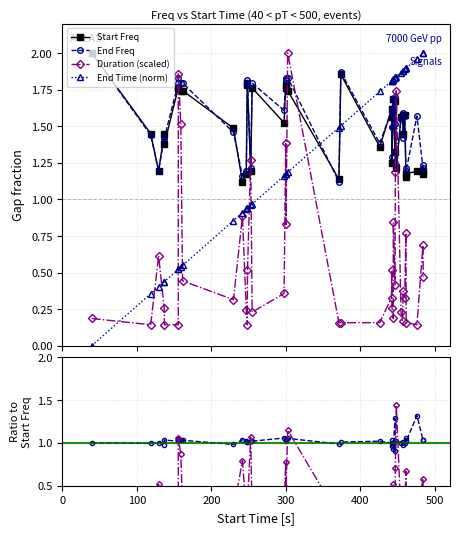

Which series has the largest total across all categories?

End Freq